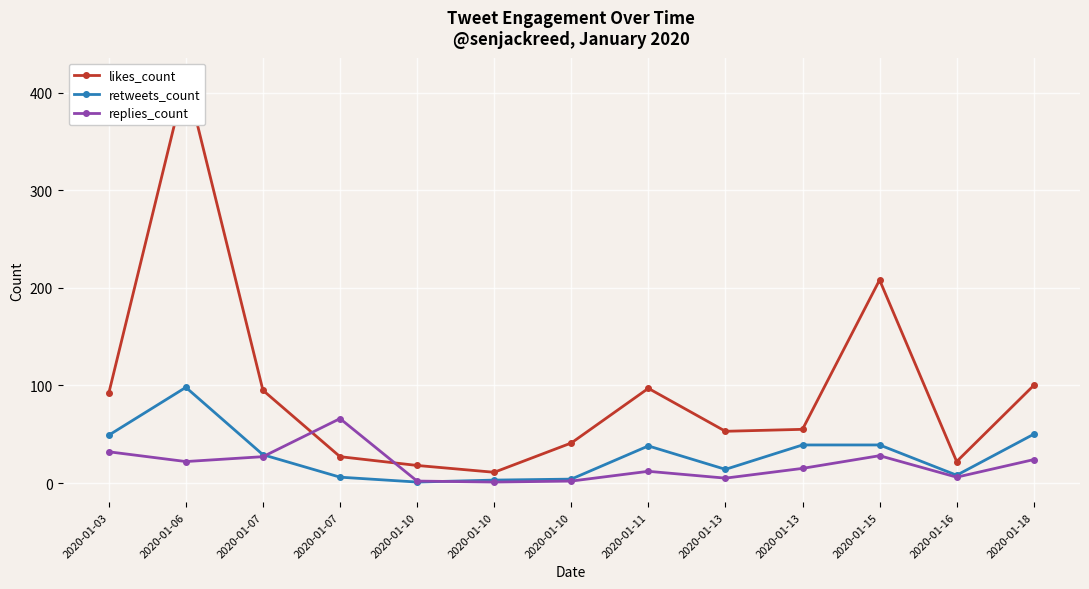

True or false: replies_count and likes_count cross at least once.

True